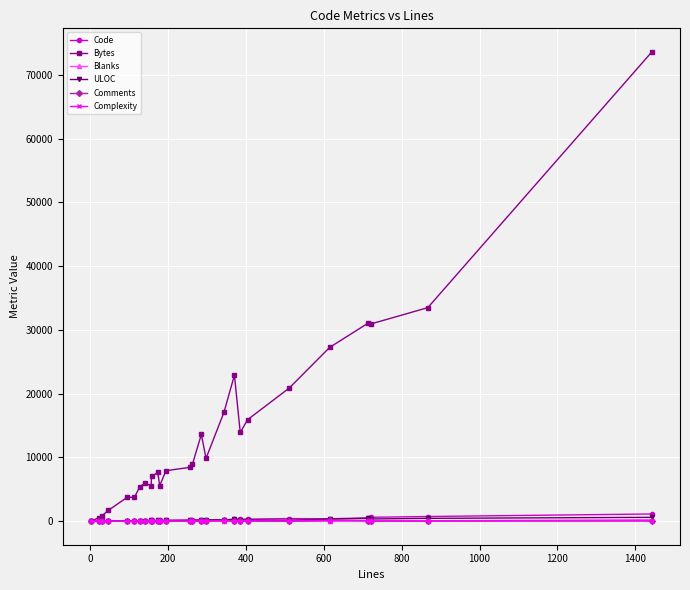

Which series has the widest spread of values?

Bytes